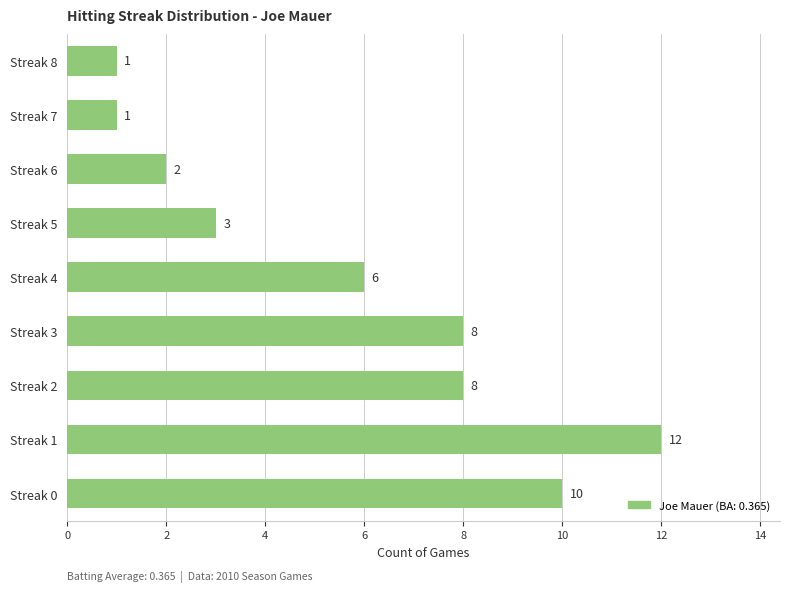

At which category does the chart reach its peak across all series?

Streak 1